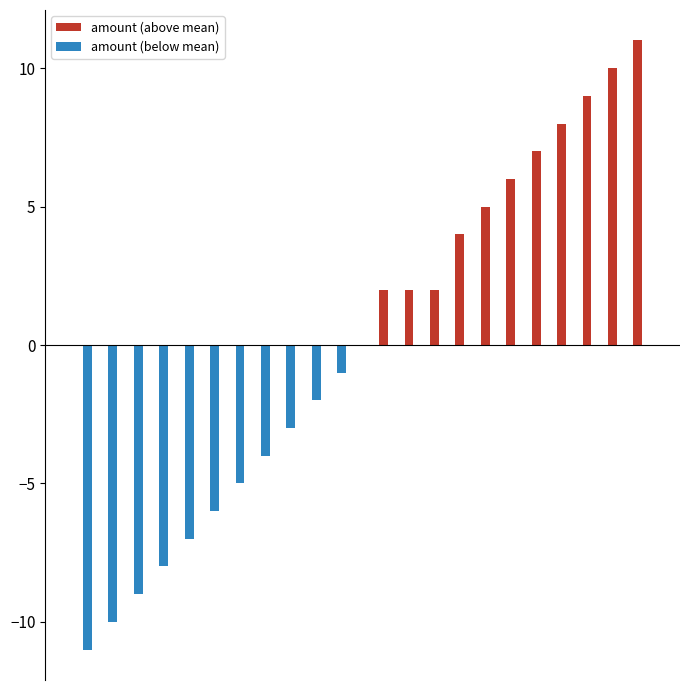

What is the greatest value displayed?

11